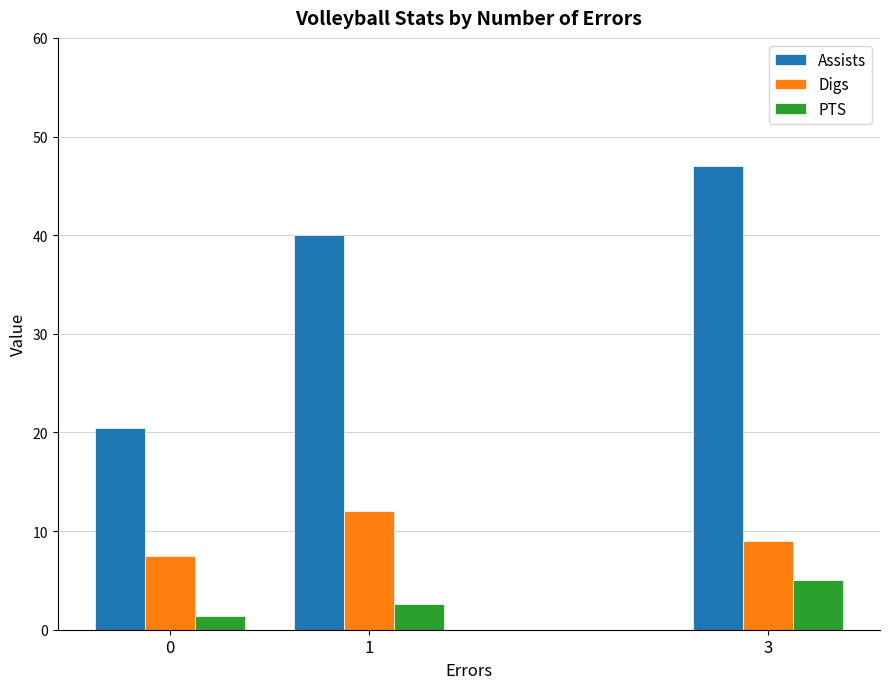

What value does the Assists series have at 1?

40.0